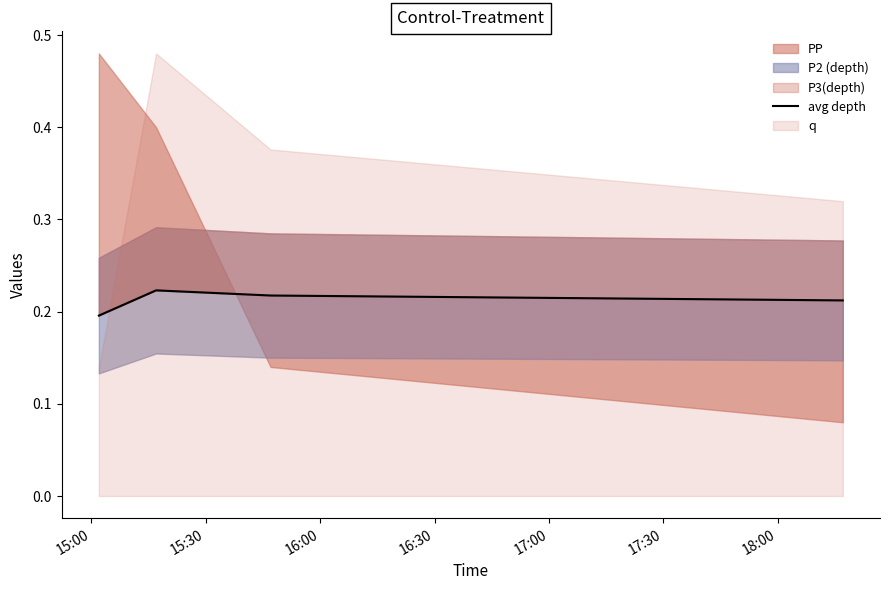

What is the value of the 4th point from the left?

0.2